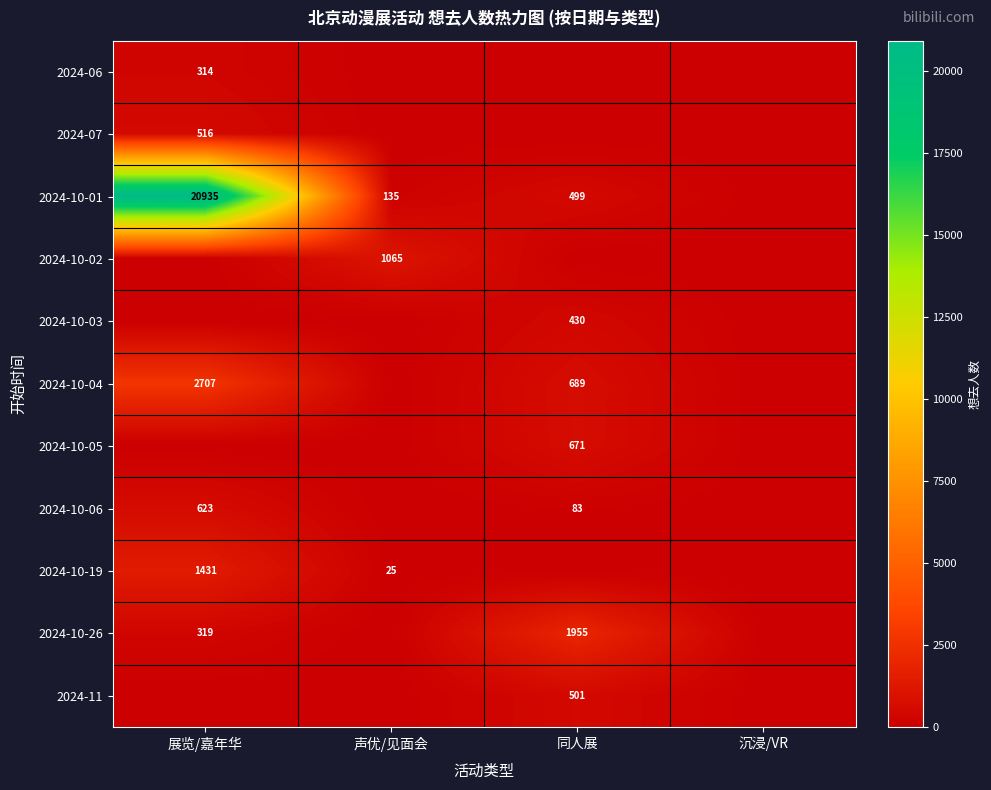

The value of 2024-10-04 at 展览/嘉年华 is 2707. True or false?

True